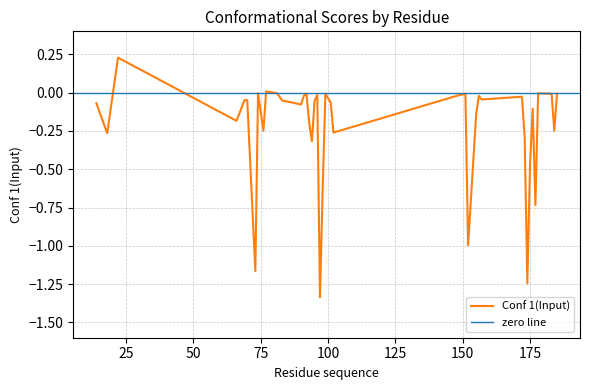

Reading right to left, list all the values displayed in this chart.

-0.0	-0.2	-0.0	-0.0	-0.7	-0.1	-0.5	-1.2	-0.3	-0.0	-0.0	-0.0	-0.1	-1.0	-0.0	-0.0	-0.3	-0.1	-0.0	-0.6	-1.3	-0.0	-0.1	-0.3	-0.2	-0.0	-0.0	-0.1	-0.1	-0.0	0.0	-0.2	-0.0	-1.2	-0.0	-0.0	-0.2	0.2	-0.3	-0.1